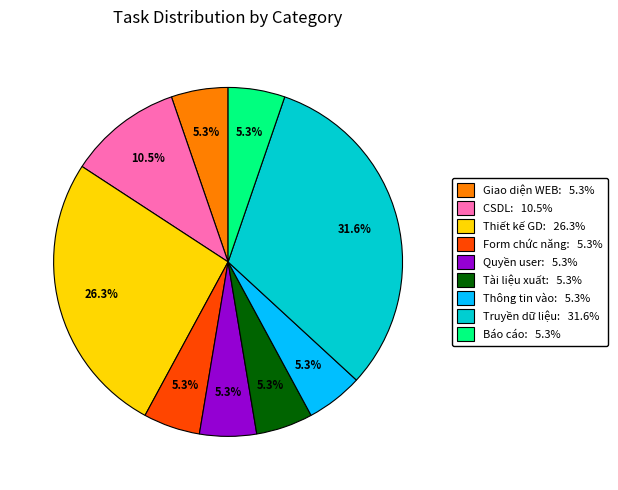

What percentage is NOT represented by Tài liệu xuất: 5.3%?

94.7%